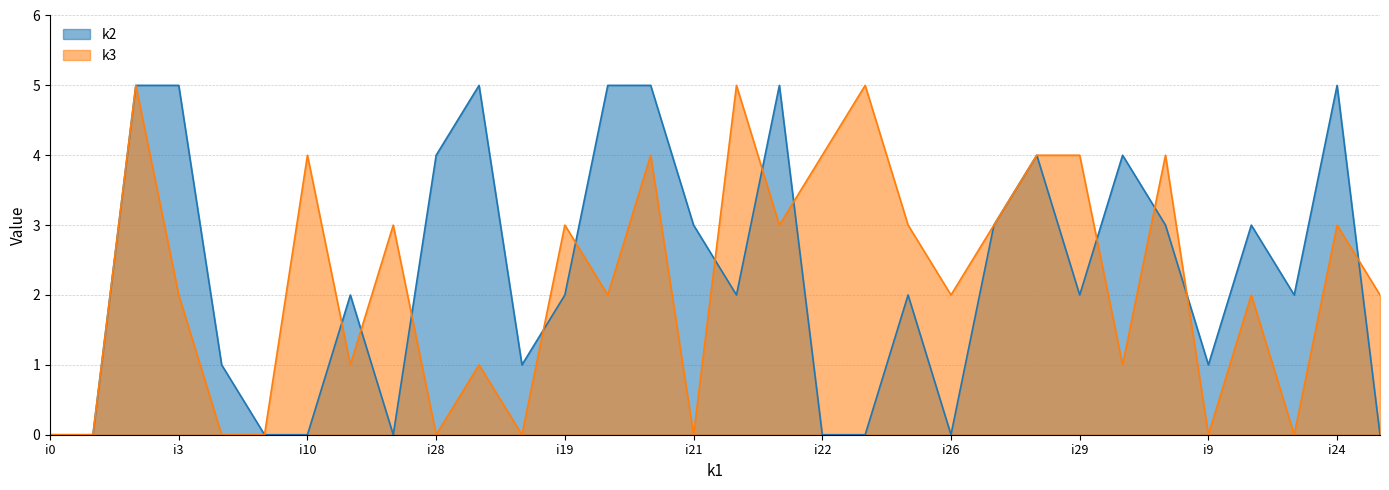

What is the difference between the maximum and second lowest values in the k2 series?

5